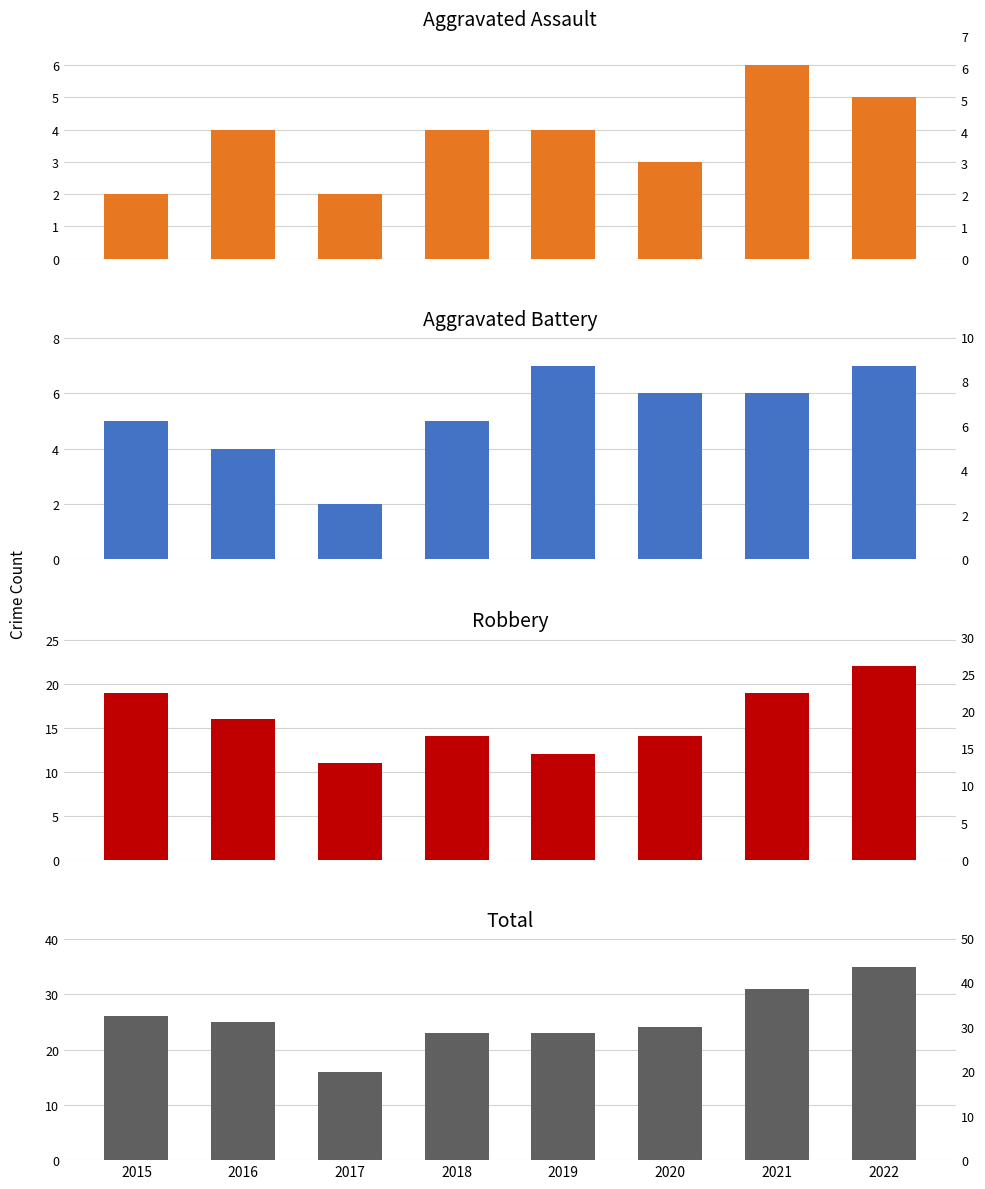

What is the difference between the maximum and minimum values in the Robbery series?

11